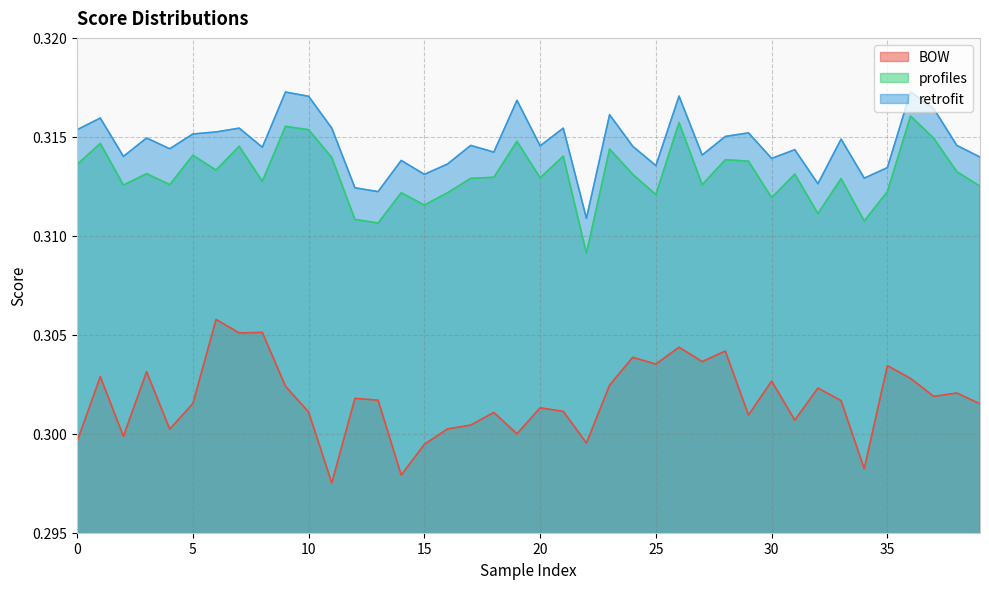

Is the value of profiles at 18 greater than the value of retrofit at 35?

No